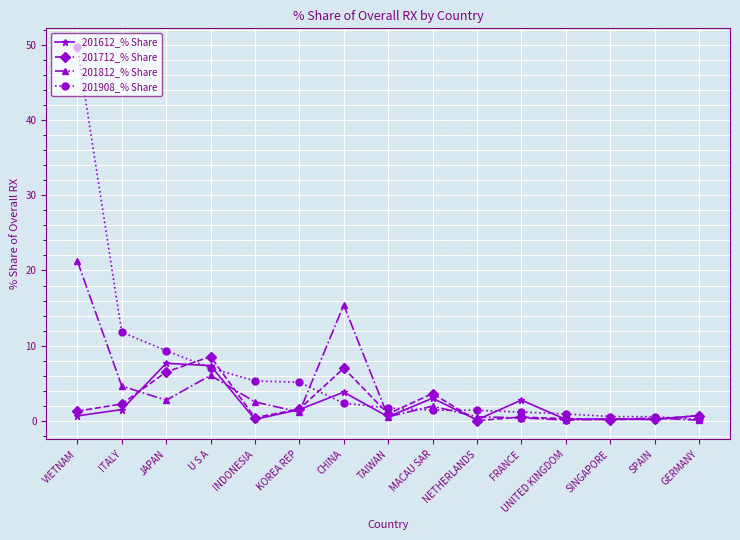

Read the 201612_% Share value at TAIWAN.

0.6